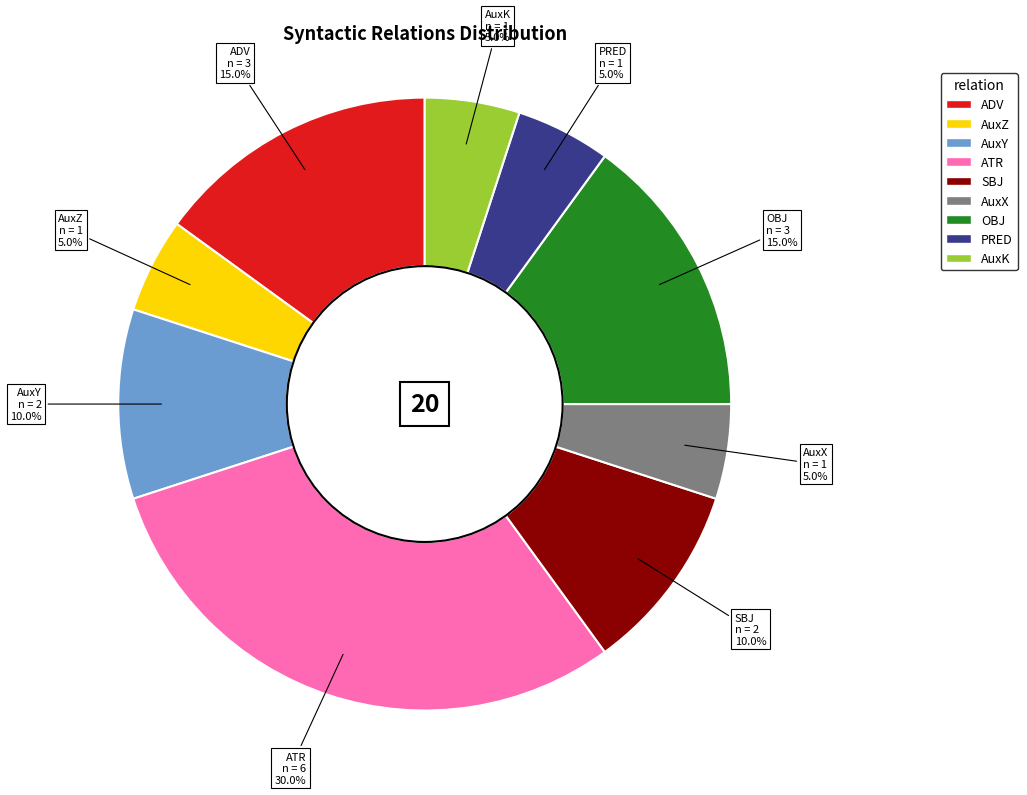

How much of the chart is everything except AuxY?

90.0%